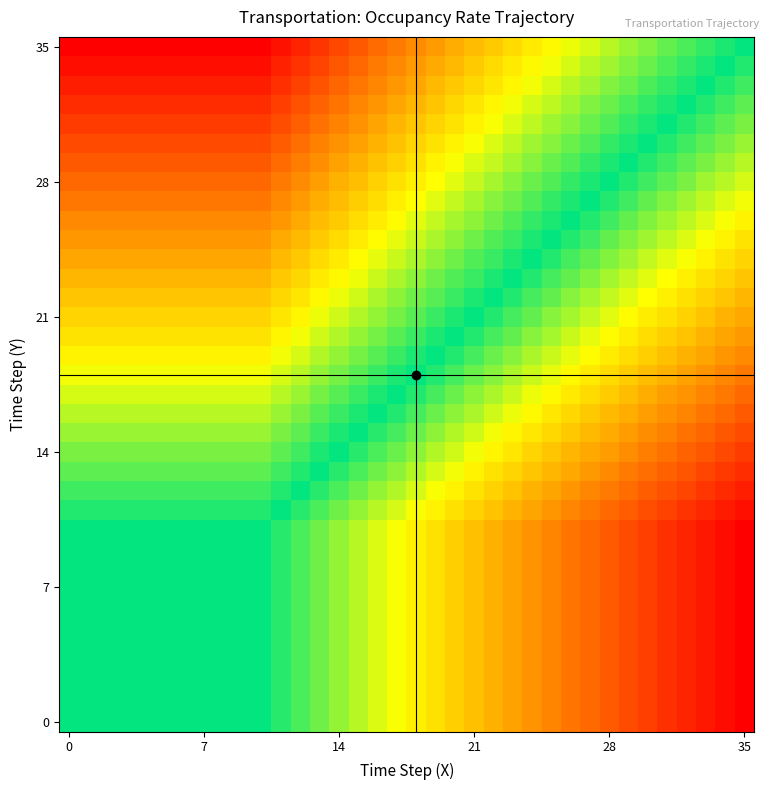

At how many categories does at least one series exceed 1?

35